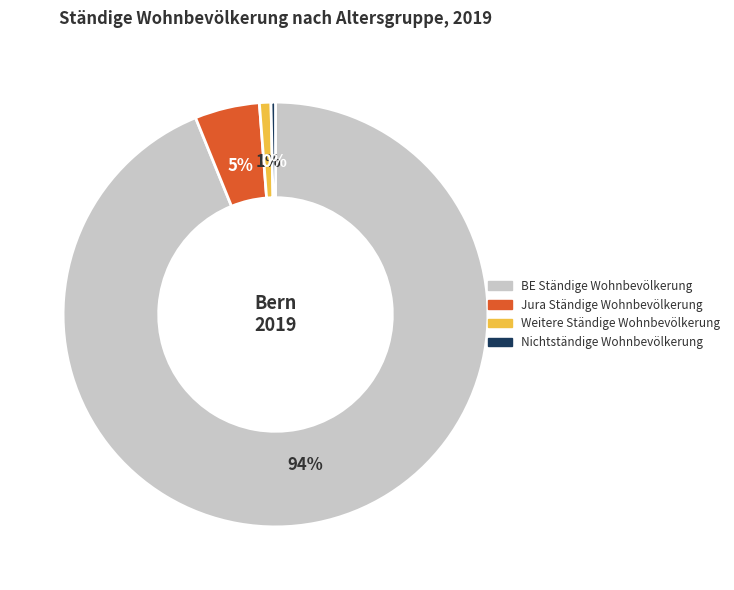

What is the smallest slice in the pie chart?

Nichtständige Wohnbevölkerung